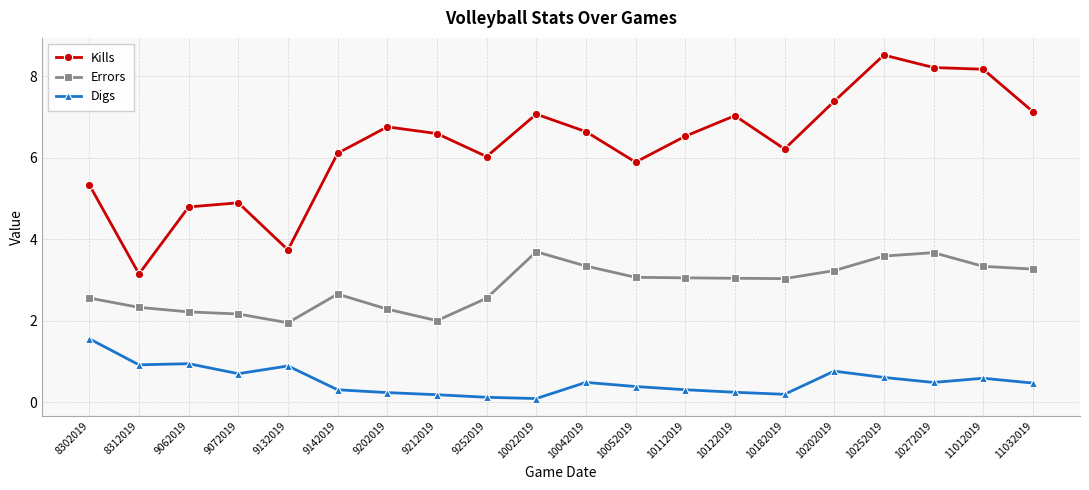

Between 10042019 and 10202019, which series saw the biggest shift?

Kills